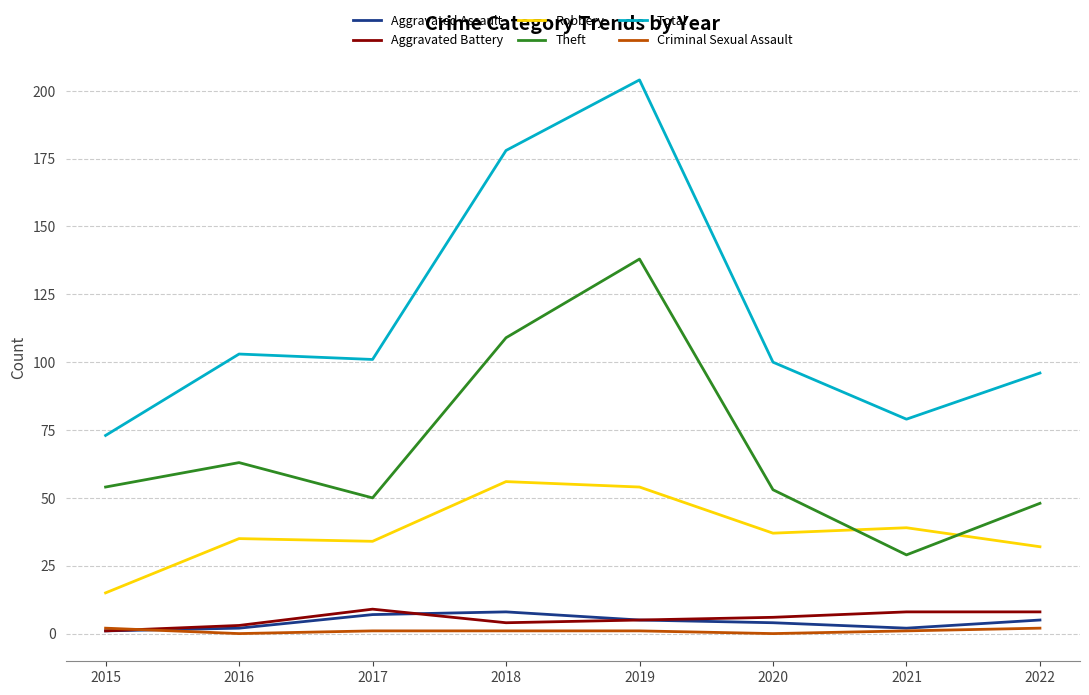

The Theft series shows 33 at 2016. True or false?

False